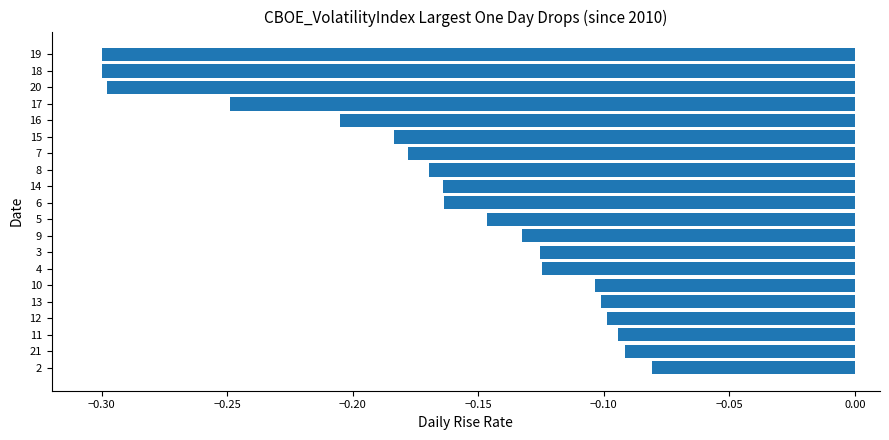

What is the difference between the maximum and minimum values?

0.2